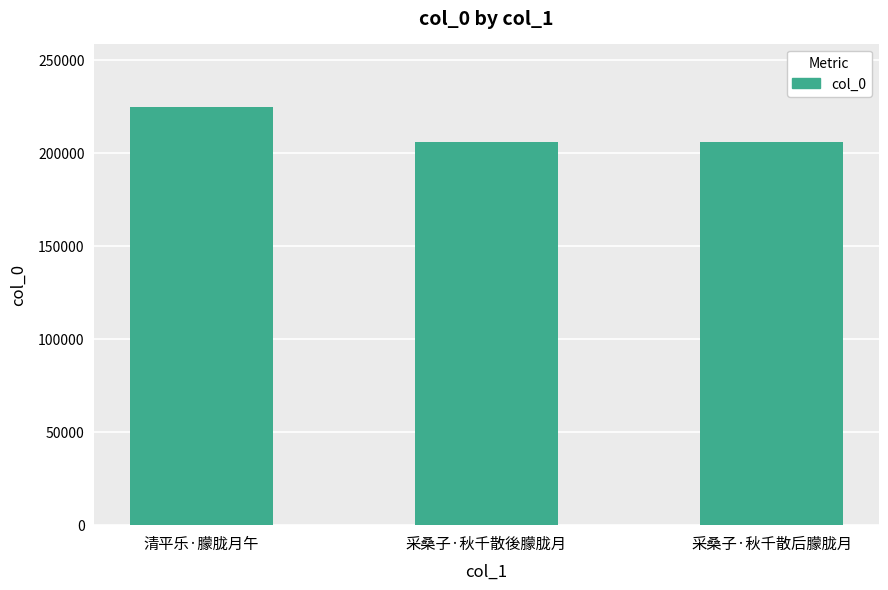

True or false: the data shows 62919 at 清平乐·朦胧月午.

False